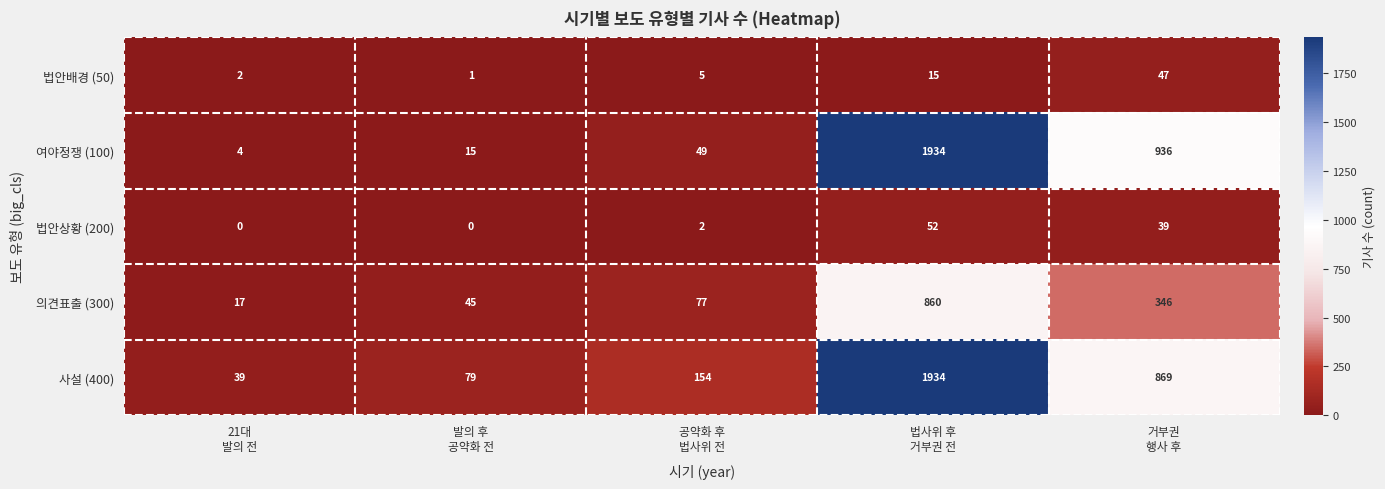

What is the maximum value for 법안상황 (200)?

52